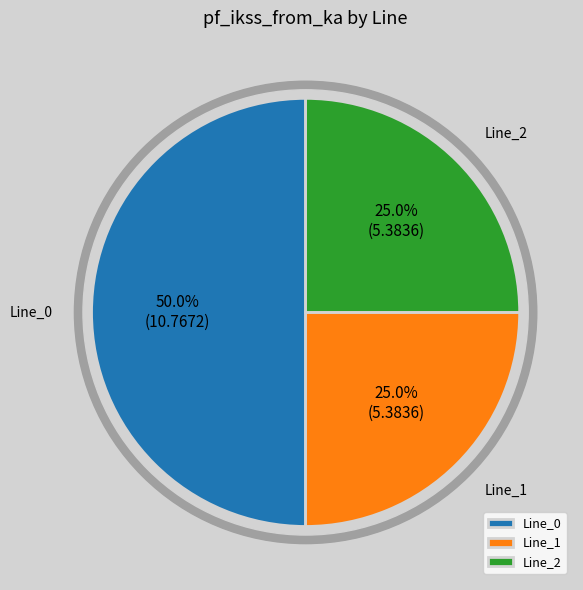

Count the number of slices in the pie.

3